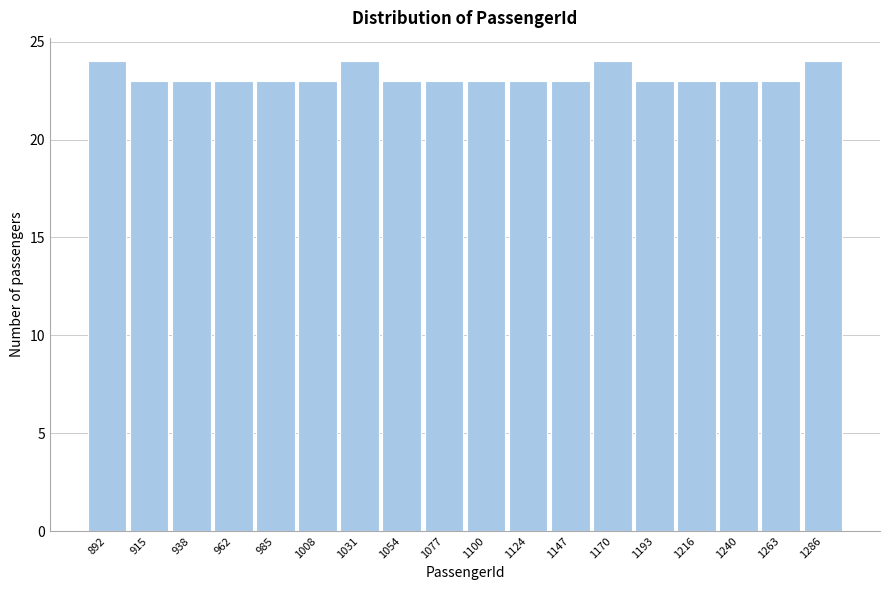

Reading left to right, transcribe all the data shown in this chart.

892=24	915=23	938=23	962=23	985=23	1008=23	1031=24	1054=23	1077=23	1100=23	1124=23	1147=23	1170=24	1193=23	1216=23	1240=23	1263=23	1286=24